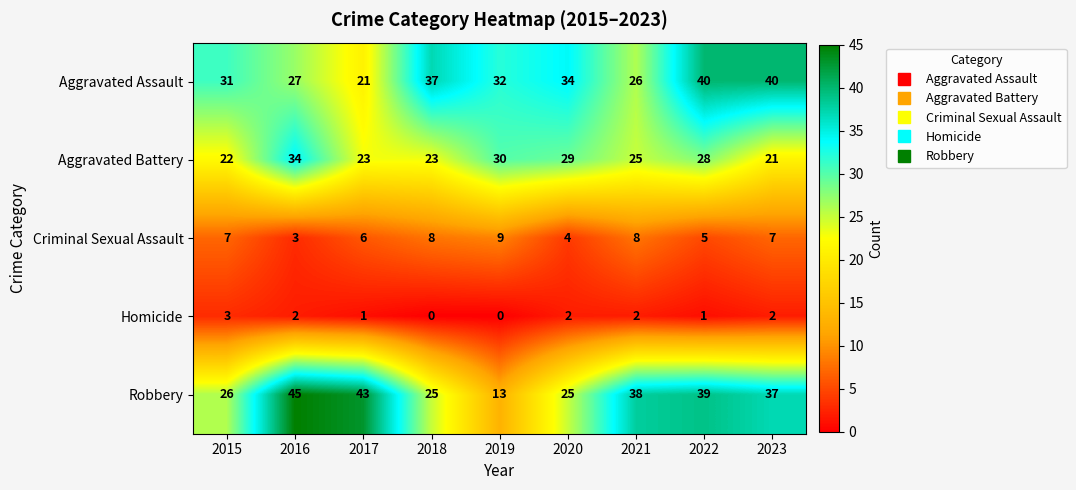

How many values in the Criminal Sexual Assault series are below 7?

4